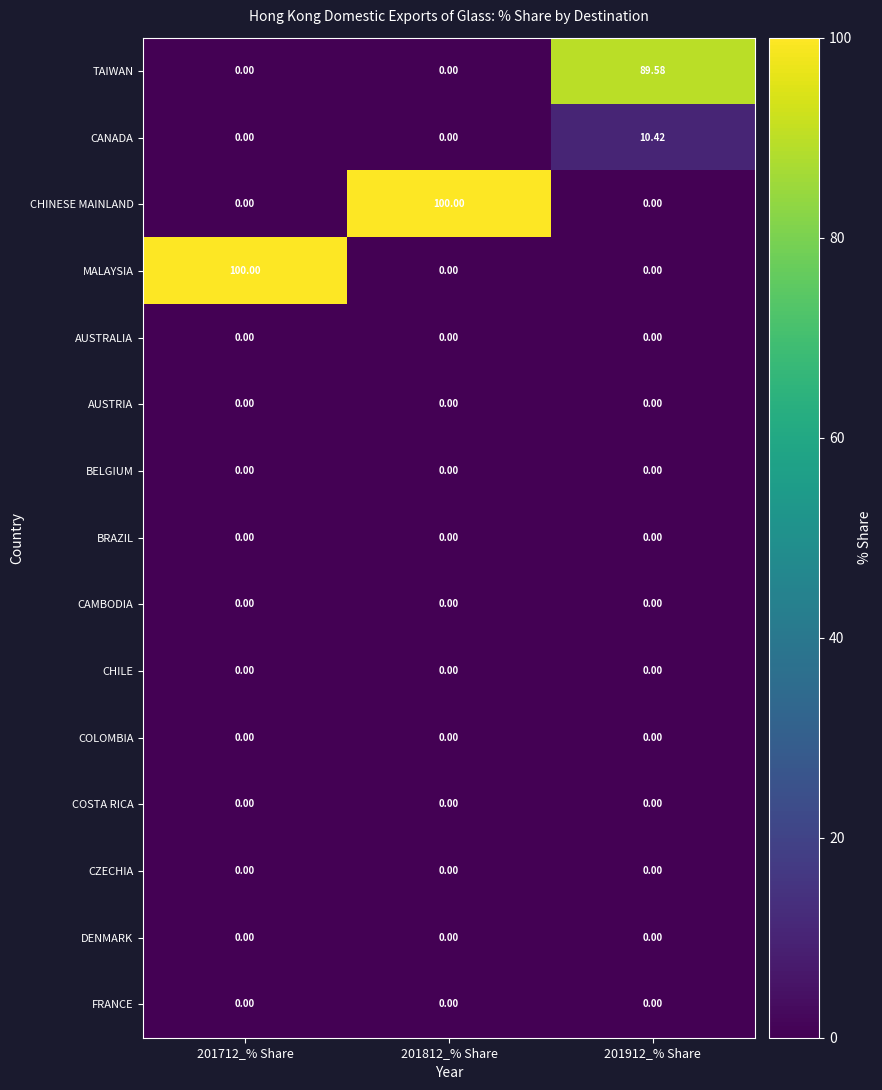

Count the number of data series in this chart.

15